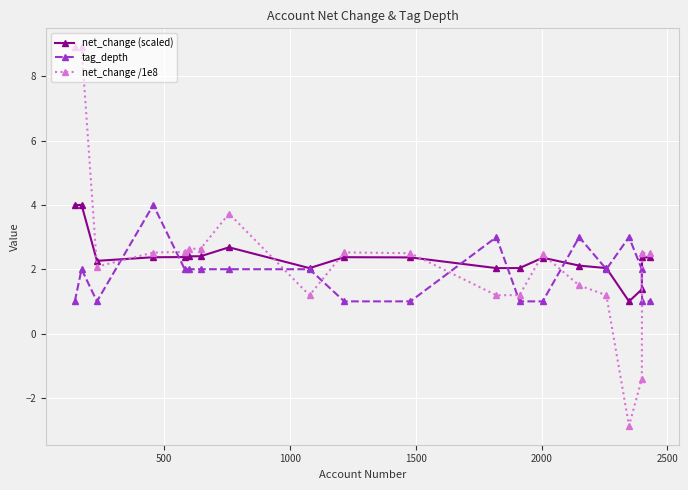

Which series has the widest spread of values?

net_change /1e8